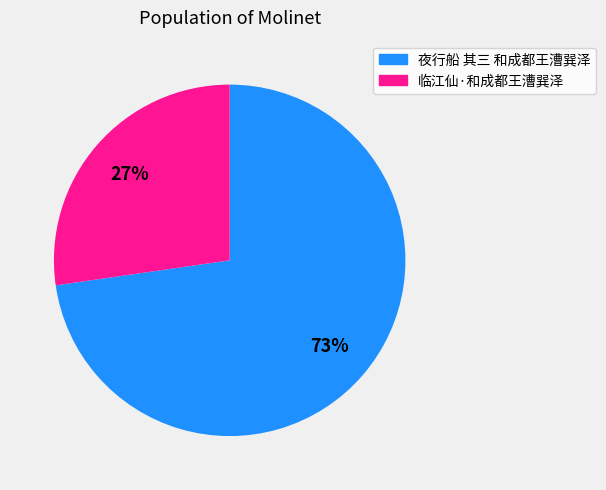

To the nearest percent, what is the average slice percentage?

50%